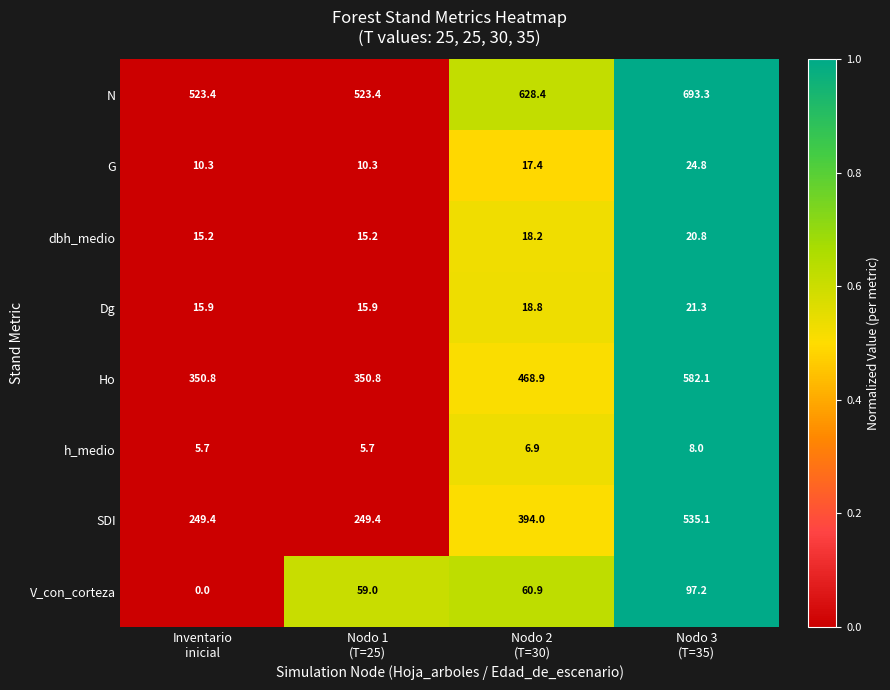

How many h_medio values are between 5 and 8?

4